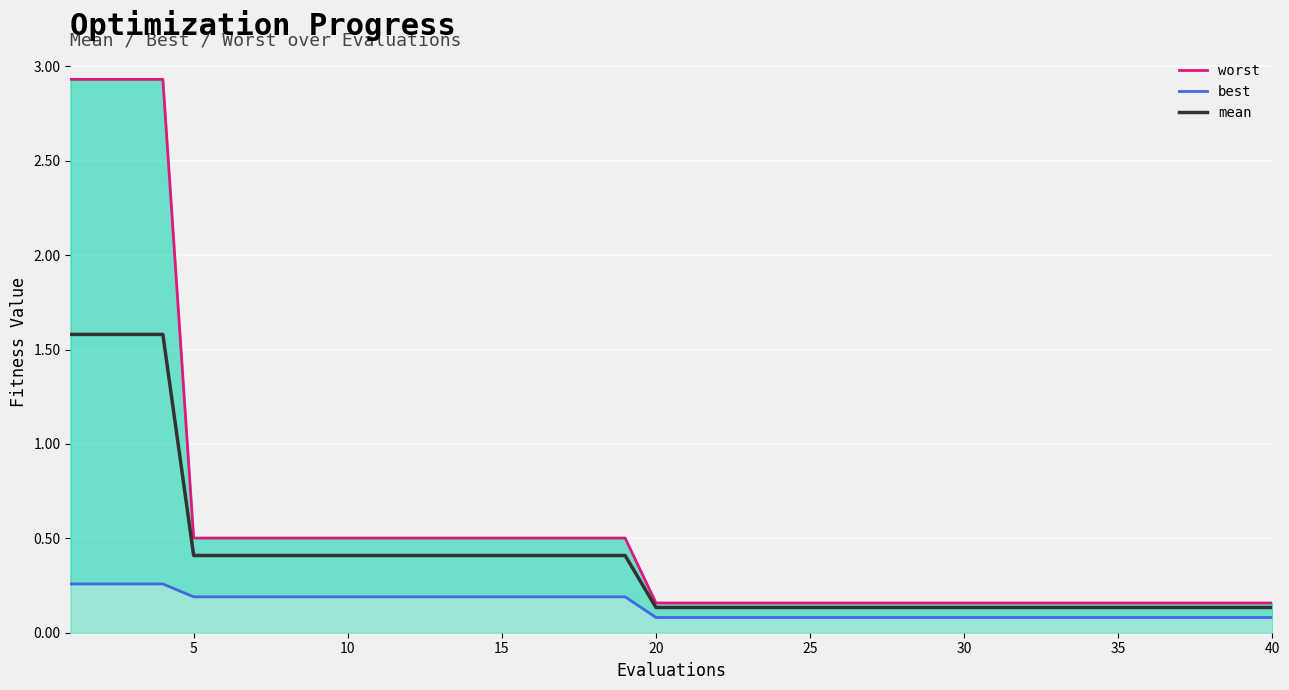

The mean series shows 0.6 at 10. True or false?

False